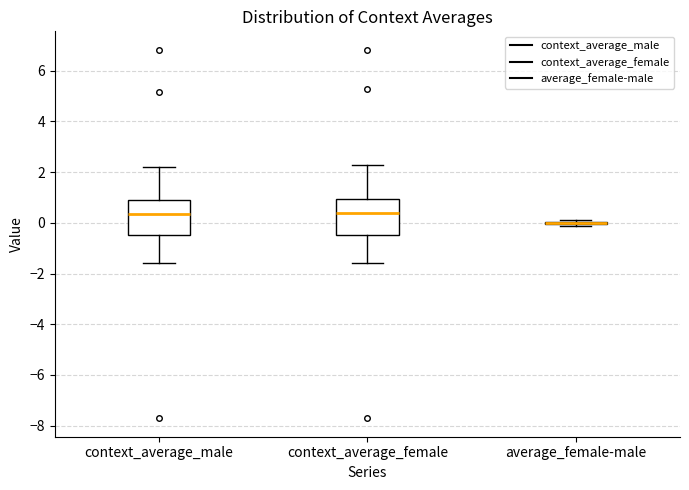

Reading left to right, read every box against the y-axis: the position of its median line, the range the box covers, and the ends of its whiskers. The values are not printed on the chart, so give them approximately, as read against the axis.

context_average_male: median 0.4, box -0.4 to 1.0, whiskers -1.6 to 2.2
context_average_female: median 0.4, box -0.4 to 1.0, whiskers -1.6 to 2.2
average_female-male: box collapsed to a line at 0.0, whiskers -0.2 to 0.2